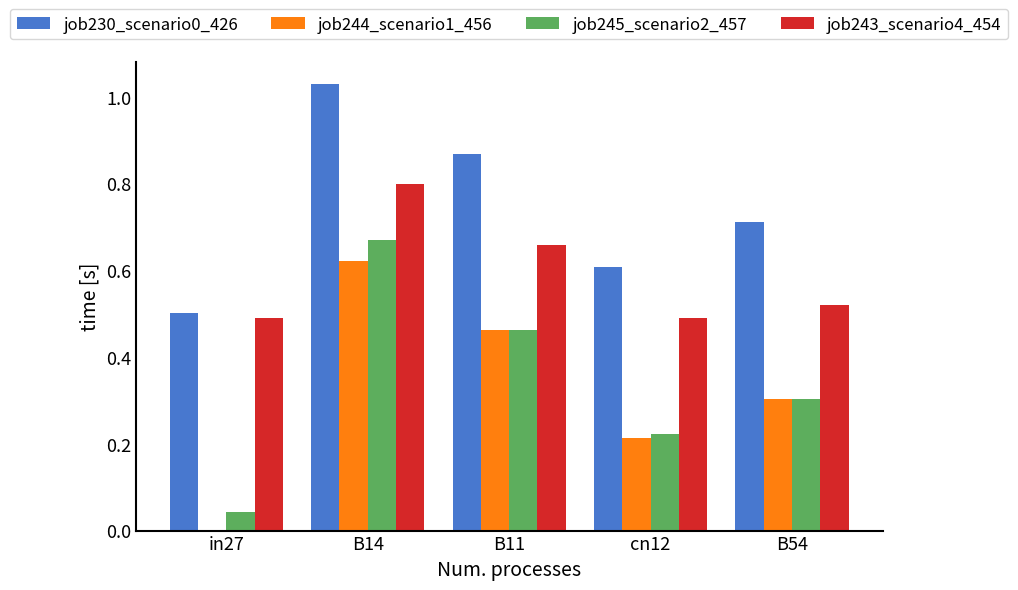

What is the sum of all job243_scenario4_454 values?

3.0